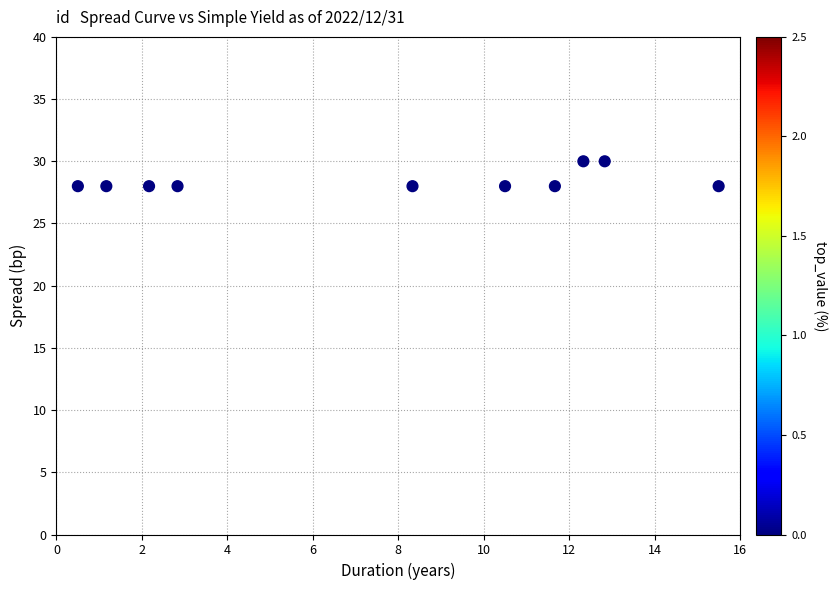

What is the average Y value?

28